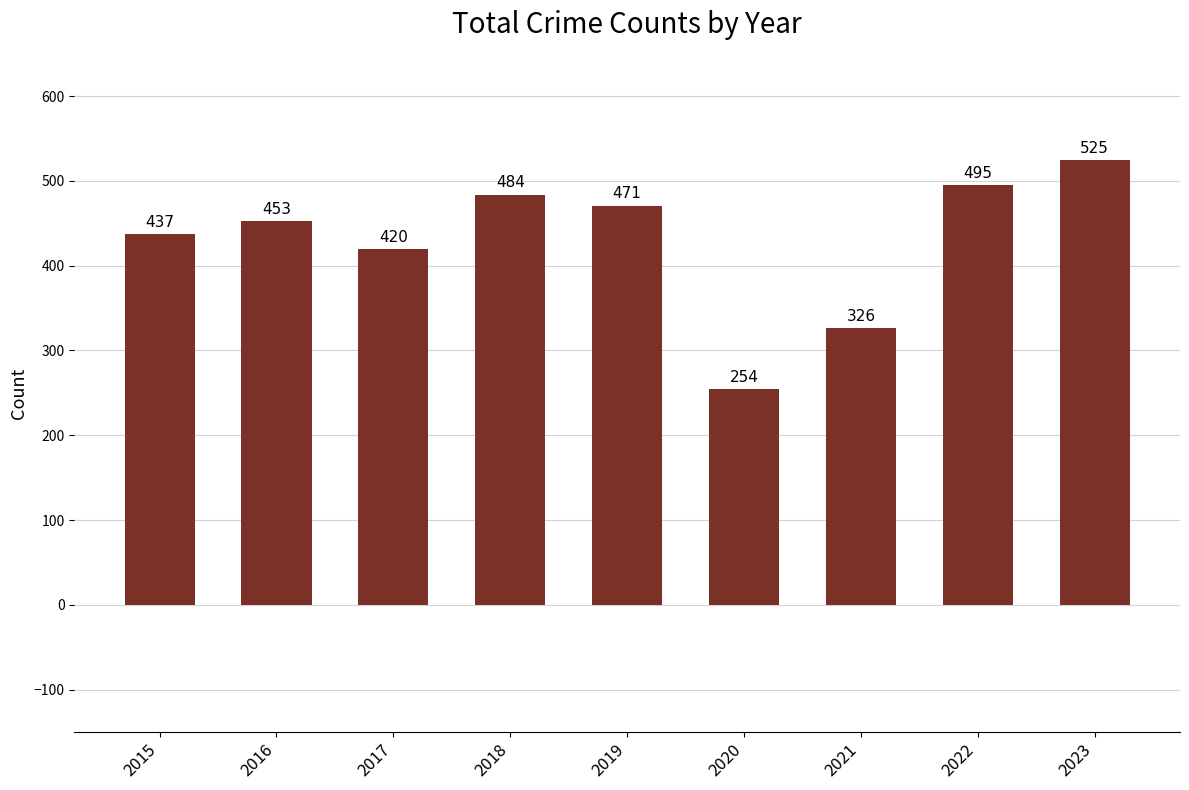

Where is the data nearest to the value 389?

2017